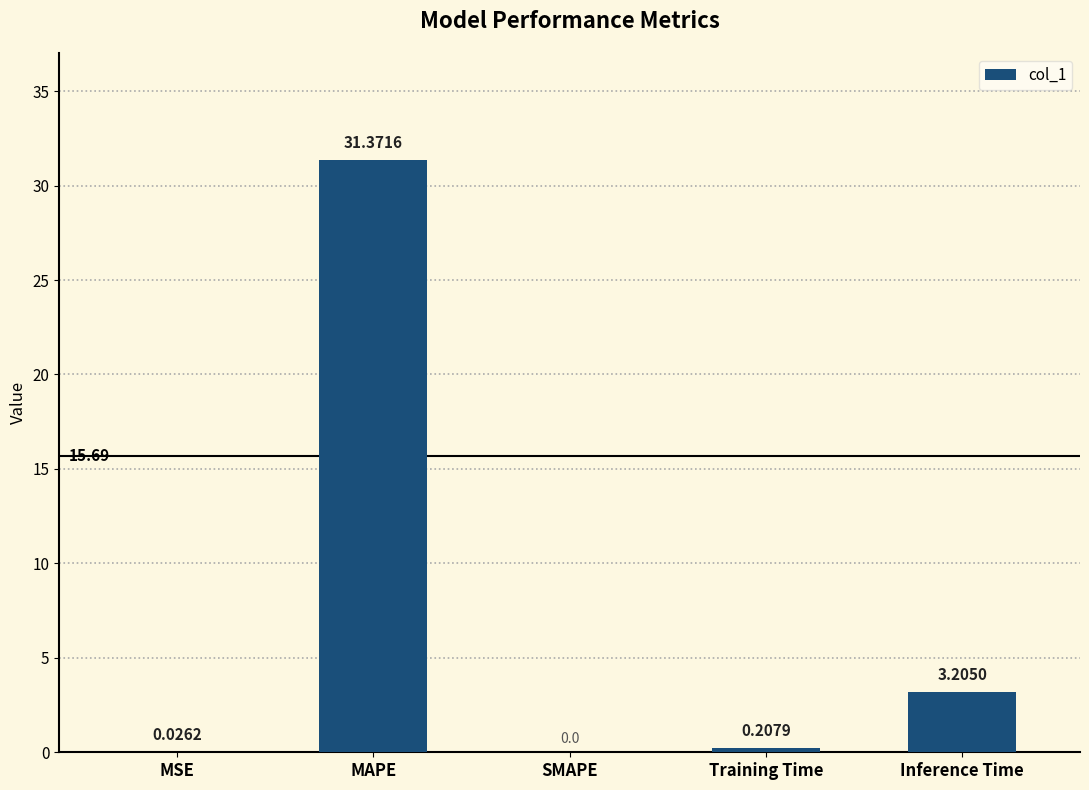

The value at SMAPE is 0.0. True or false?

True